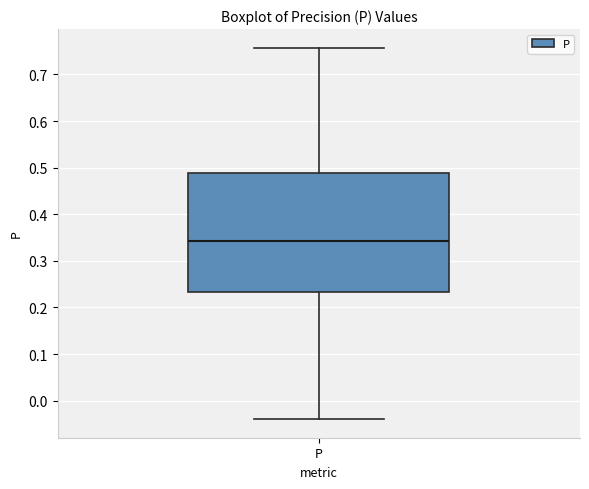

Where does the median line of the box for P sit on the y-axis? The values are not printed on the chart, so give them approximately, as read against the axis.

0.34